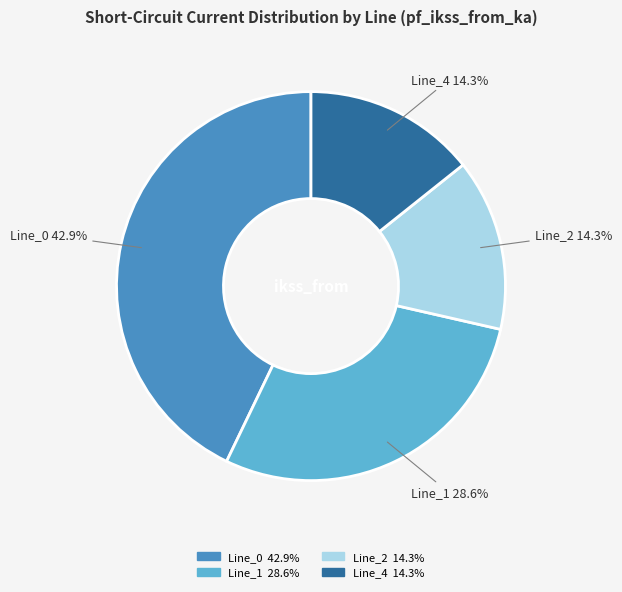

Which slice is the largest?

Line_0